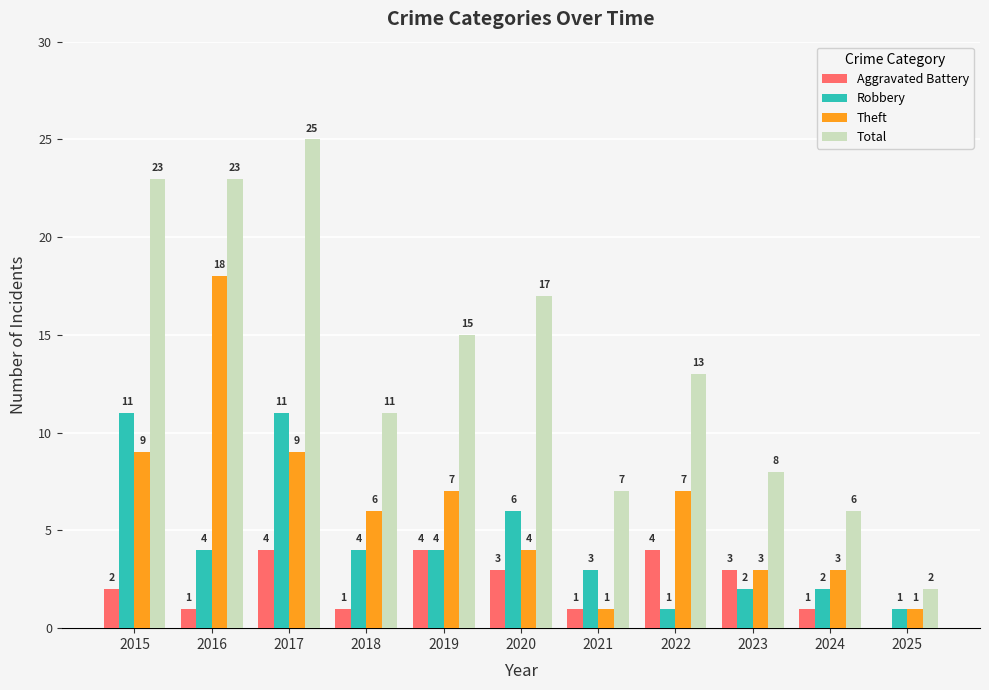

Does the chart contain stacked bars?

No